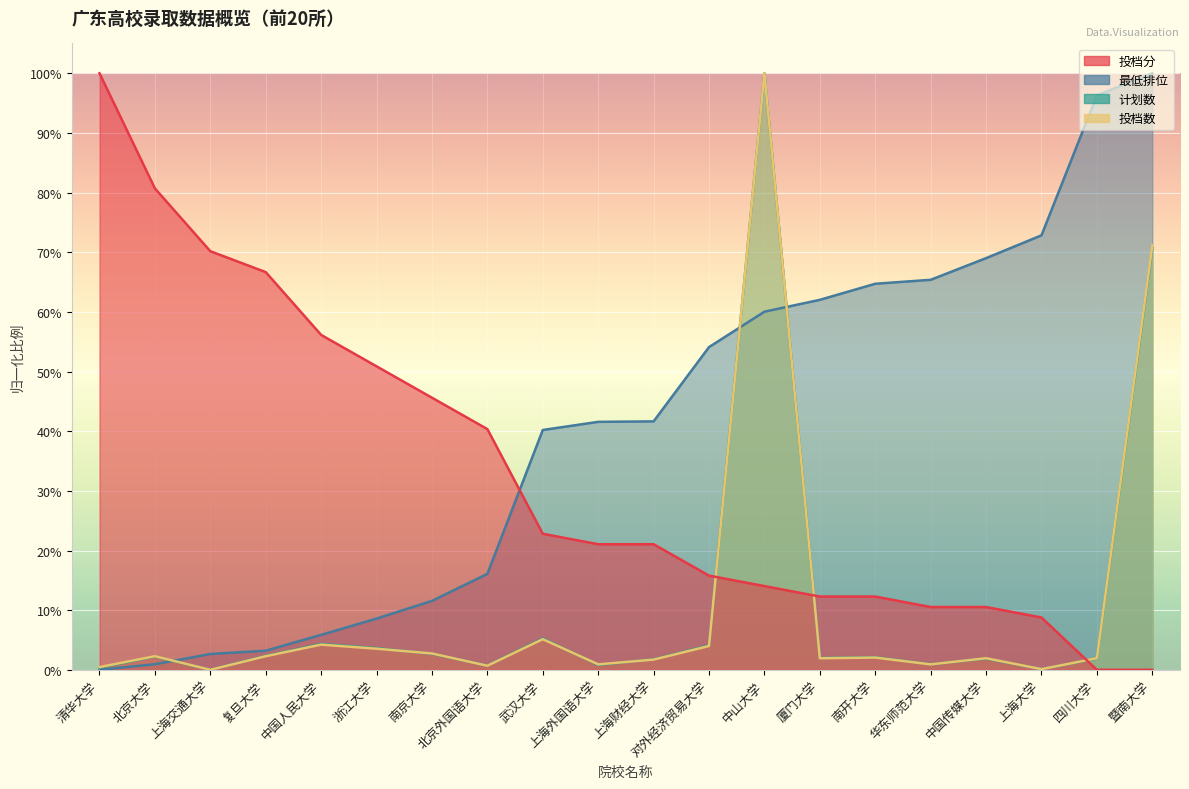

How many times do 计划数 and 投档分 cross each other?

3